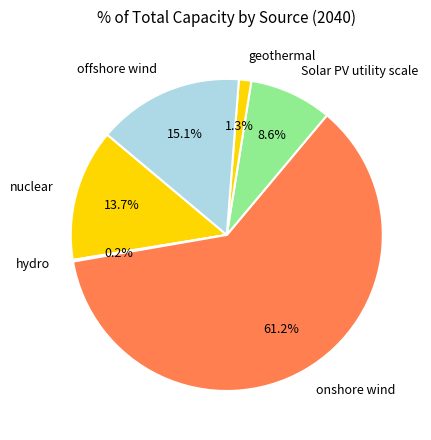

What percentage do Solar PV utility scale and offshore wind together represent?

23.7%